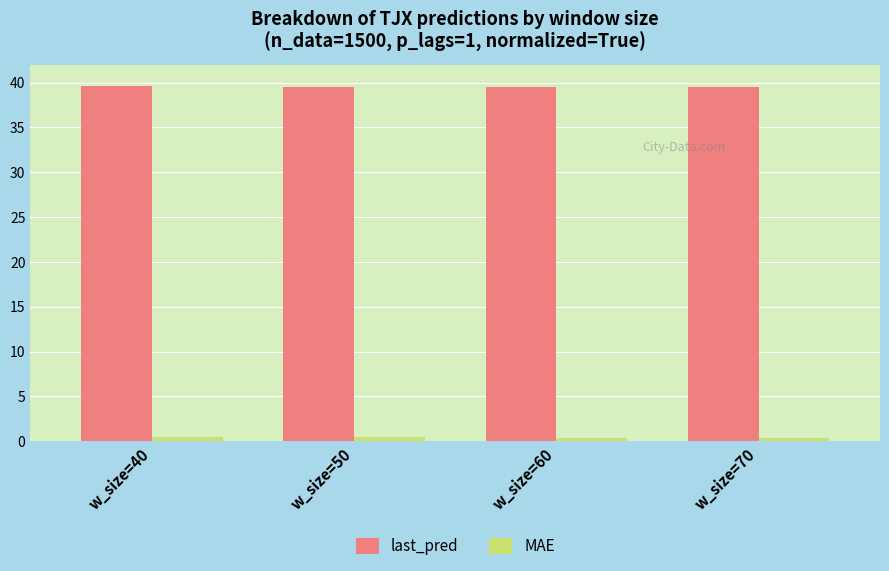

How many last_pred values are between 39 and 40?

4